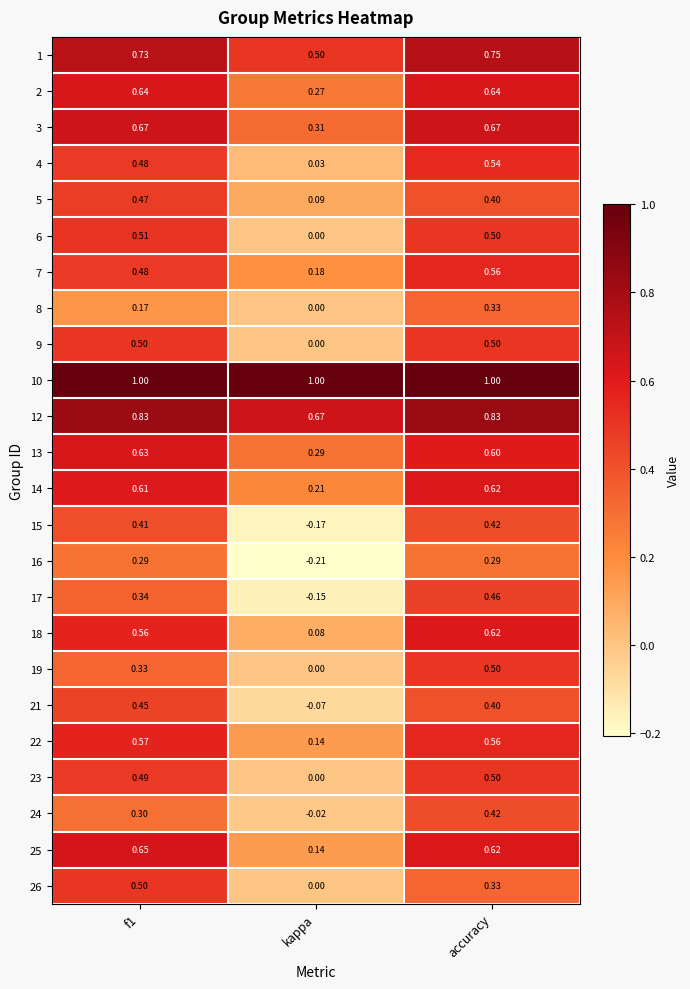

Where is 23 nearest to the value 0?

kappa